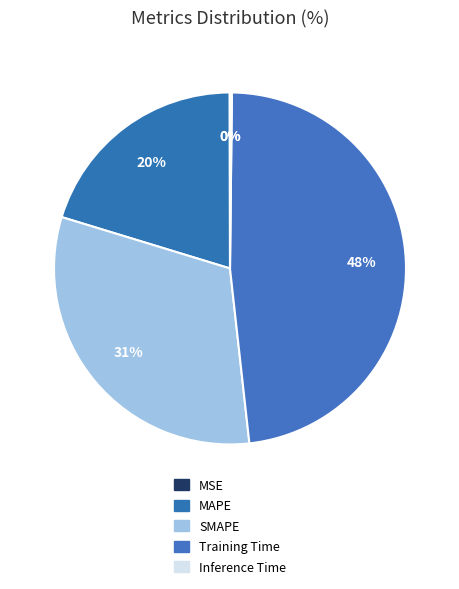

What percentage is the Training Time slice, to the nearest percent?

48%